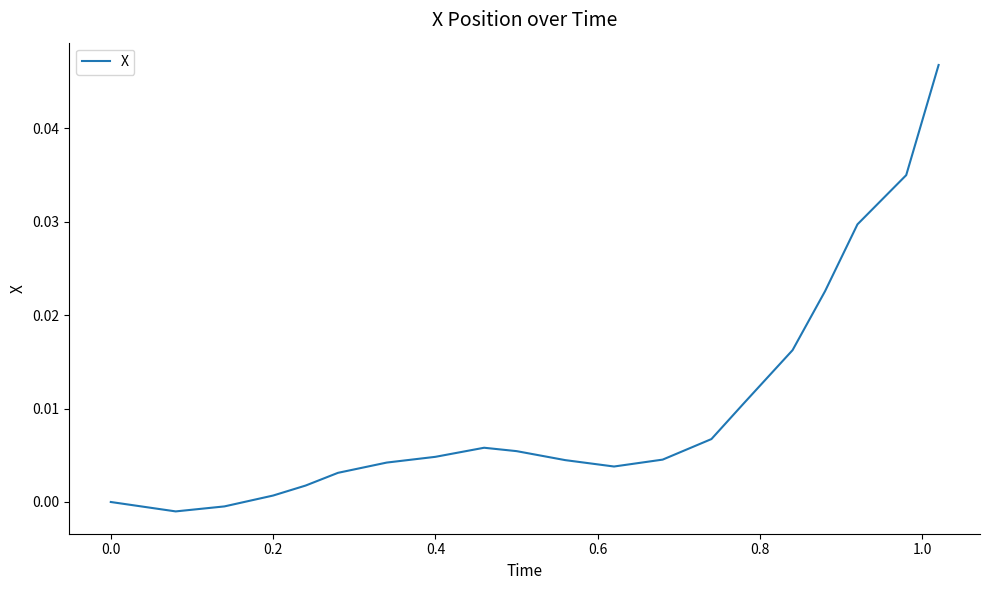

Does the chart have visible grid lines?

No